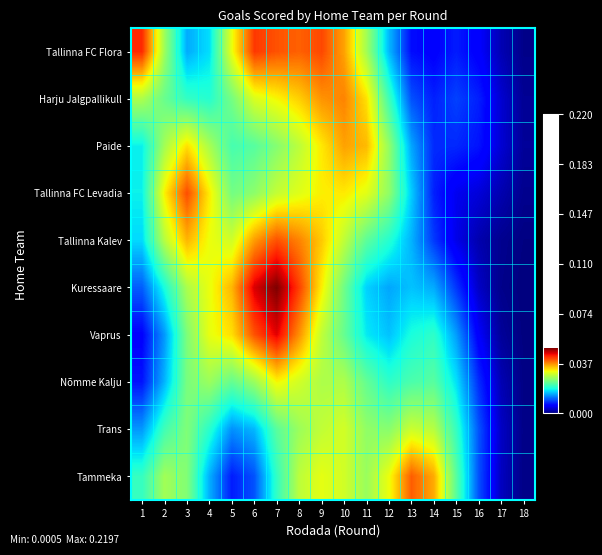

What is the difference between the highest and lowest values at 15?

0.1